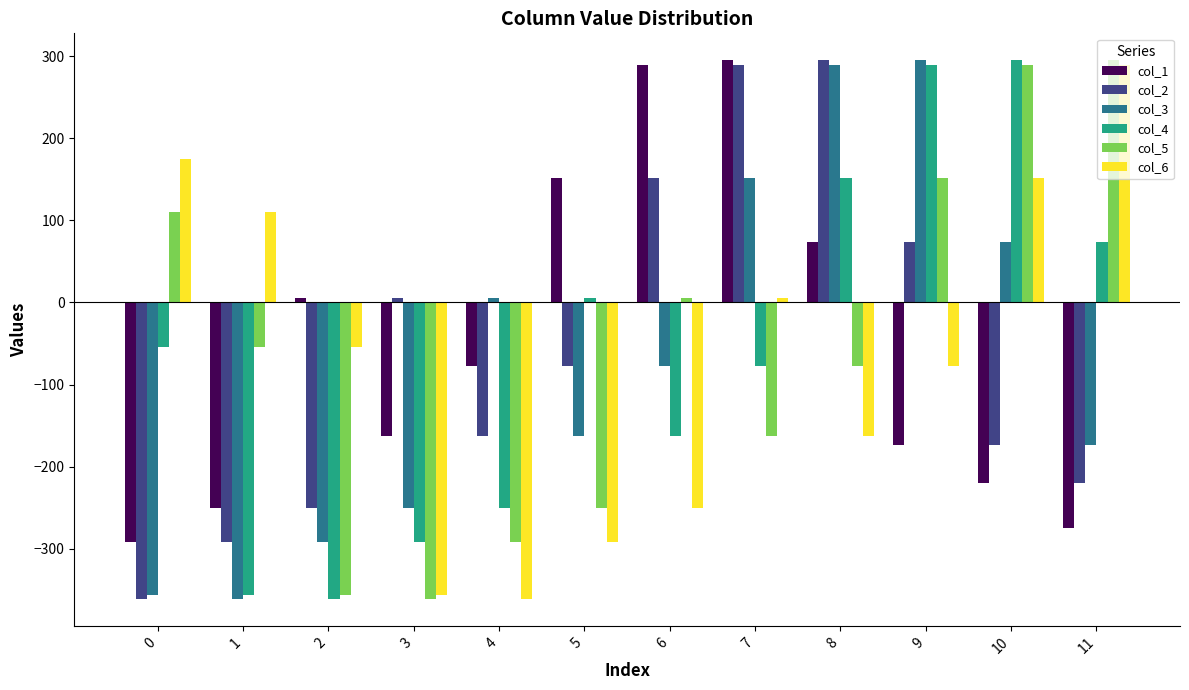

Is the value of col_1 at 7 greater than the value of col_4 at 0?

Yes